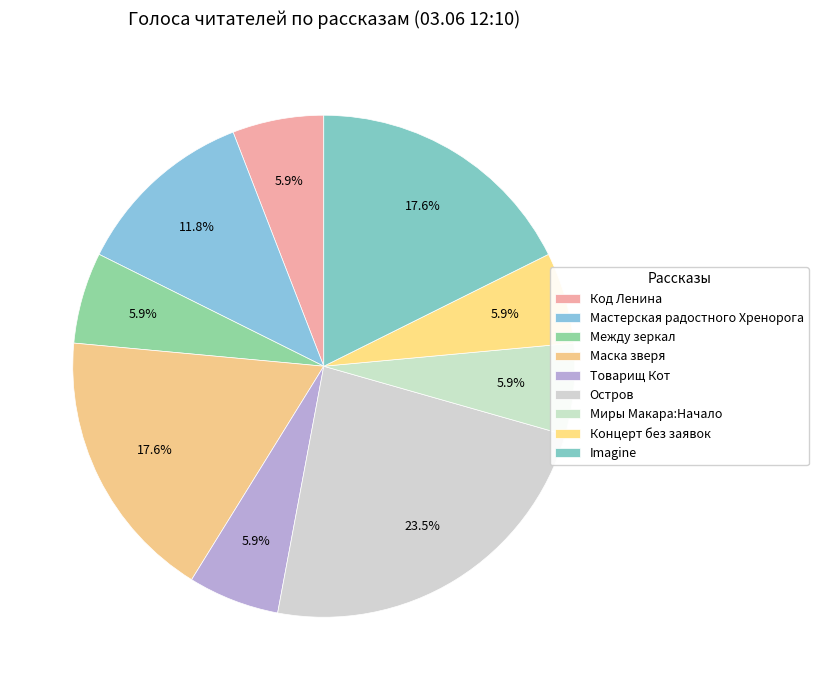

What is the ratio of the value at Остров to the value at Мастерская радостного Хренорога?

2.0